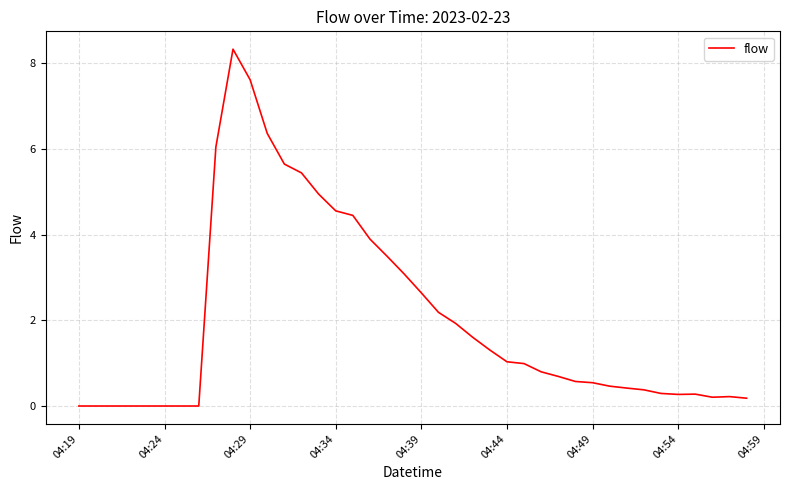

Does the chart have visible grid lines?

Yes